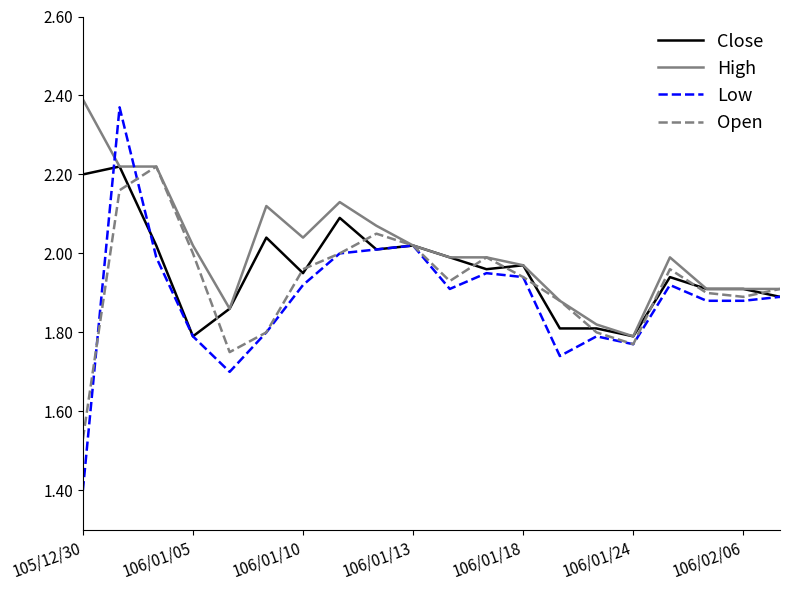

Is this an area chart (filled region under the line)?

No